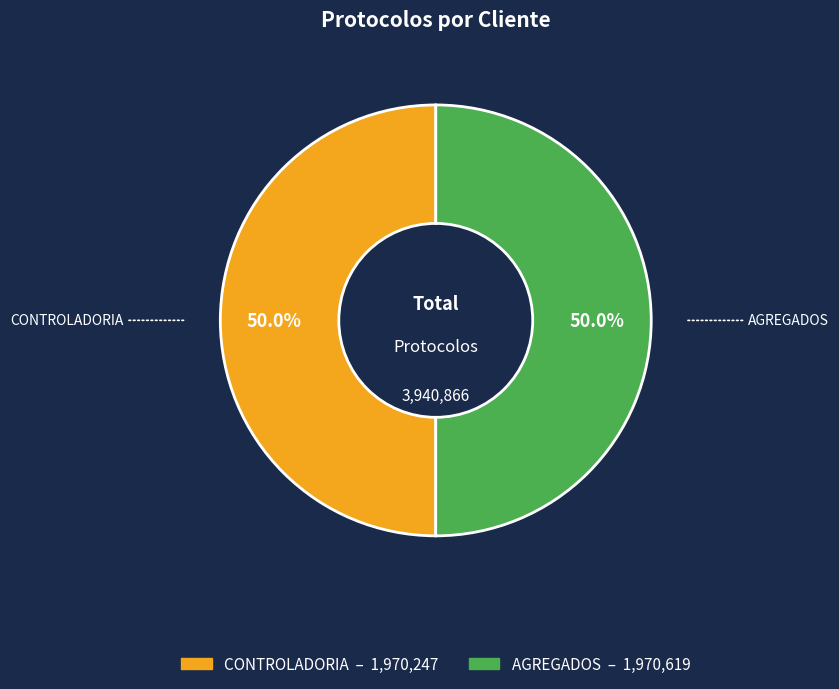

Is it true that AGREGADOS is 57% of the pie?

False